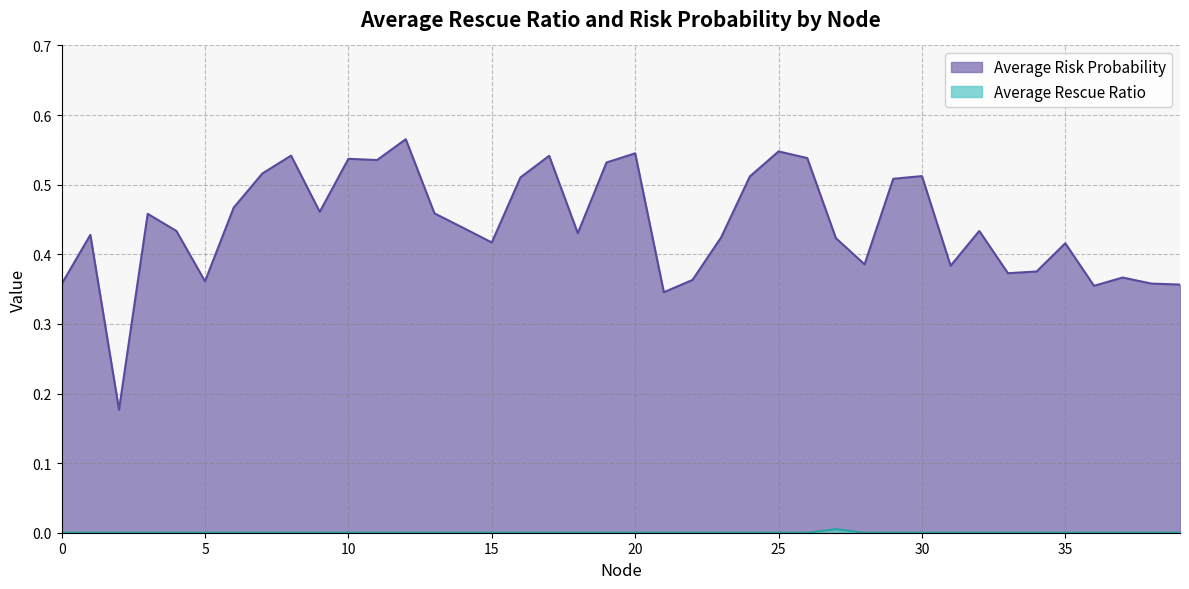

True or false: Average Risk Probability and Average Rescue Ratio intersect in this chart.

False